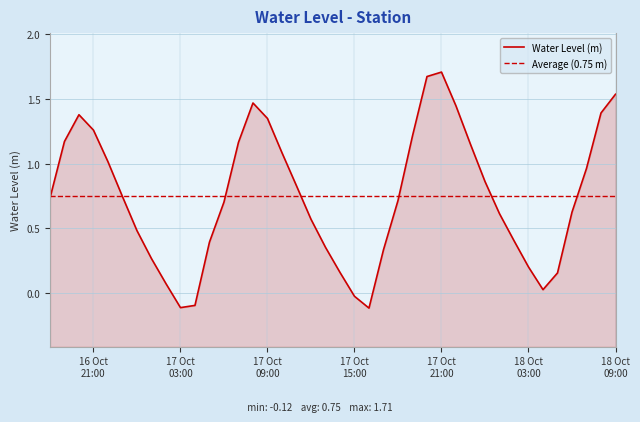

At which label does the data first exceed 0?

2024-10-16 18:00:00